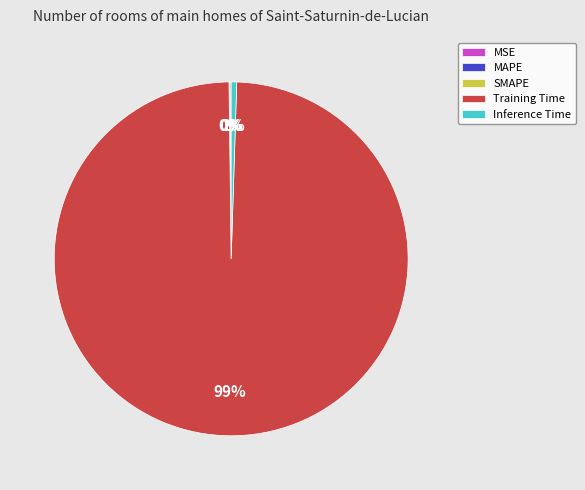

To the nearest percent, what portion does Inference Time represent?

1%